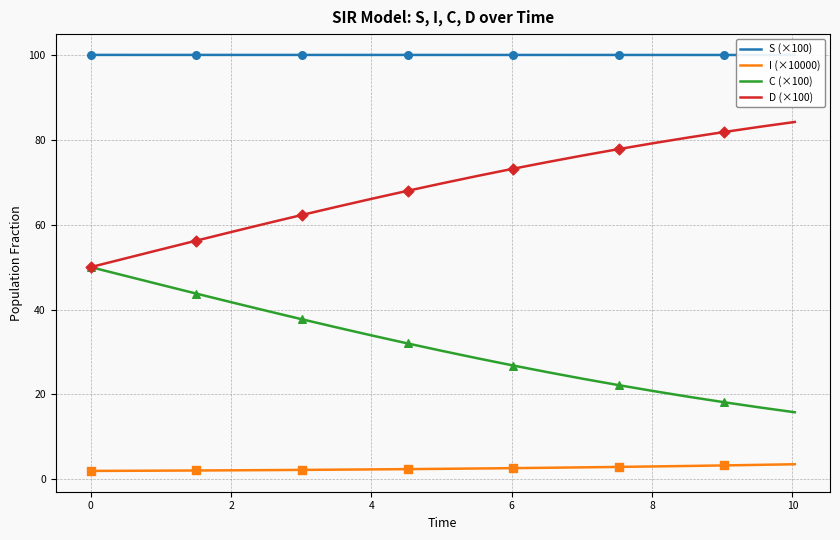

What is the lowest value of the C (×100) series?

15.8